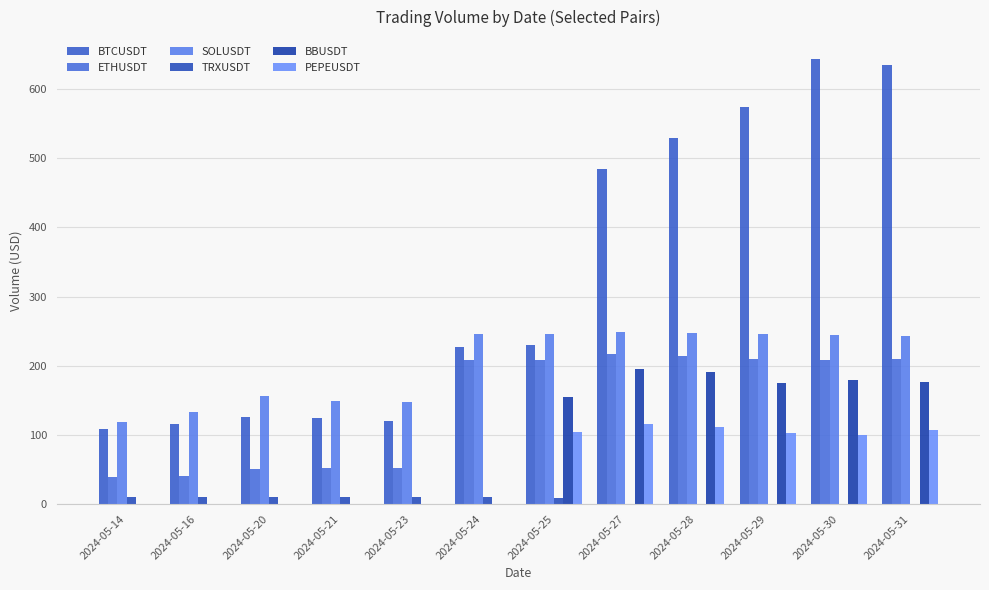

Reading left to right, list all the values displayed in this chart.

BTCUSDT: 2024-05-14=108.8	2024-05-16=115.2	2024-05-20=126.2	2024-05-21=123.9	2024-05-23=120.1	2024-05-24=227.7	2024-05-25=230.2	2024-05-27=484.6	2024-05-28=529.6	2024-05-29=573.4	2024-05-30=643.0	2024-05-31=635.4
ETHUSDT: 2024-05-14=39.6	2024-05-16=40.5	2024-05-20=50.3	2024-05-21=52.1	2024-05-23=52.0	2024-05-24=207.7	2024-05-25=208.9	2024-05-27=217.0	2024-05-28=214.2	2024-05-29=209.9	2024-05-30=208.8	2024-05-31=209.6
SOLUSDT: 2024-05-14=119.3	2024-05-16=133.8	2024-05-20=156.8	2024-05-21=149.7	2024-05-23=148.0	2024-05-24=245.5	2024-05-25=246.5	2024-05-27=249.1	2024-05-28=247.0	2024-05-29=246.5	2024-05-30=244.4	2024-05-31=242.6
TRXUSDT: 2024-05-14=10.4	2024-05-16=10.4	2024-05-20=10.4	2024-05-21=10.3	2024-05-23=9.6	2024-05-24=9.7	2024-05-25=9.5	2024-05-27=0.0	2024-05-28=0.0	2024-05-29=0.0	2024-05-30=0.0	2024-05-31=0.0
BBUSDT: 2024-05-14=0.0	2024-05-16=0.0	2024-05-20=0.0	2024-05-21=0.0	2024-05-23=0.0	2024-05-24=0.0	2024-05-25=155.0	2024-05-27=195.7	2024-05-28=191.7	2024-05-29=174.4	2024-05-30=179.6	2024-05-31=177.0
PEPEUSDT: 2024-05-14=0.0	2024-05-16=0.0	2024-05-20=0.0	2024-05-21=0.0	2024-05-23=0.0	2024-05-24=0.0	2024-05-25=103.7	2024-05-27=115.8	2024-05-28=110.8	2024-05-29=102.3	2024-05-30=99.9	2024-05-31=106.8